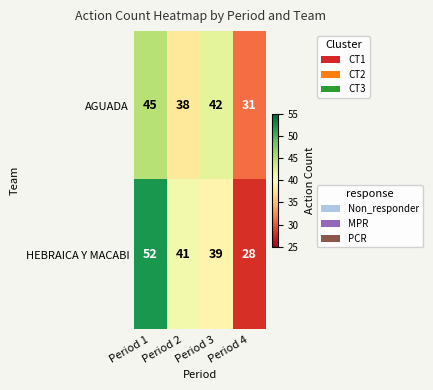

What is the sum of all AGUADA values?

156